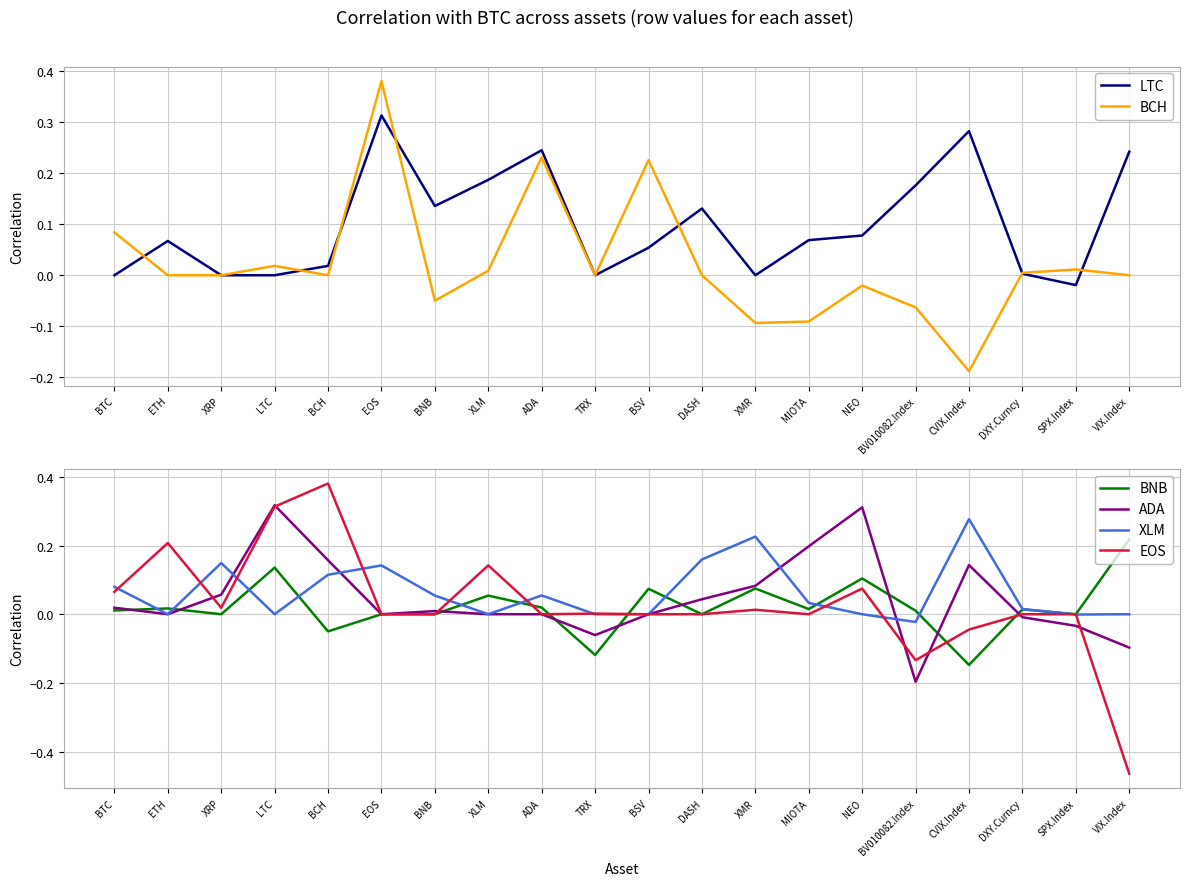

Reading left to right, what are all the values shown in this chart?

LTC: 0.0	0.1	0.0	0.0	0.0	0.3	0.1	0.2	0.2	0.0	0.1	0.1	0.0	0.1	0.1	0.2	0.3	0.0	-0.0	0.2
BCH: 0.1	0.0	0.0	0.0	0.0	0.4	-0.0	0.0	0.2	0.0	0.2	0.0	-0.1	-0.1	-0.0	-0.1	-0.2	0.0	0.0	0.0
BNB: 0.0	0.0	0.0	0.1	-0.0	0.0	0.0	0.1	0.0	-0.1	0.1	0.0	0.1	0.0	0.1	0.0	-0.1	0.0	0.0	0.2
ADA: 0.0	0.0	0.1	0.3	0.2	0.0	0.0	0.0	0.0	-0.1	0.0	0.0	0.1	0.2	0.3	-0.2	0.1	-0.0	-0.0	-0.1
XLM: 0.1	0.0	0.1	0.0	0.1	0.1	0.1	0.0	0.1	0.0	0.0	0.2	0.2	0.0	0.0	-0.0	0.3	0.0	-0.0	0.0
EOS: 0.1	0.2	0.0	0.3	0.4	0.0	0.0	0.1	0.0	0.0	0.0	0.0	0.0	0.0	0.1	-0.1	-0.0	0.0	0.0	-0.5